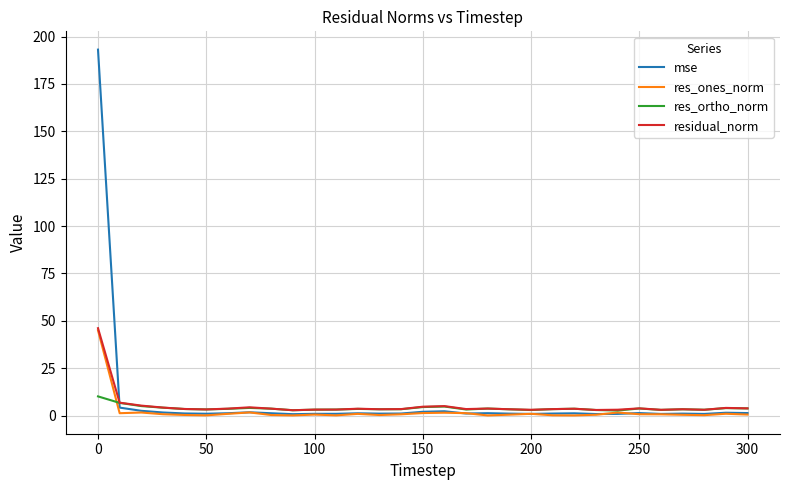

Which series has the largest range (max minus min)?

mse